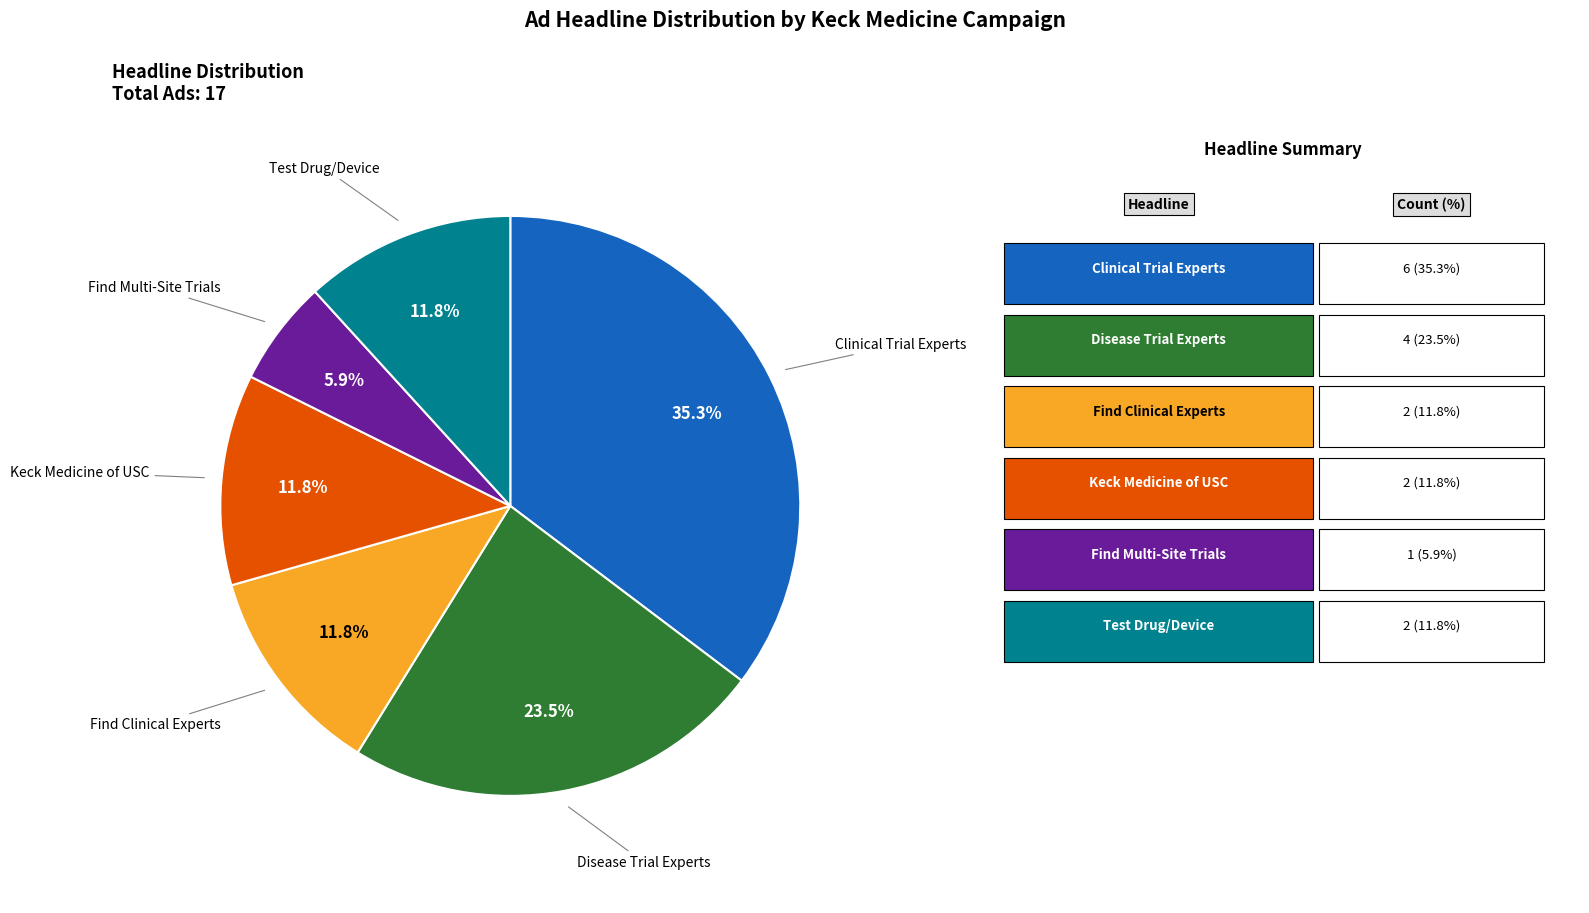

Does any single category account for the majority?

No